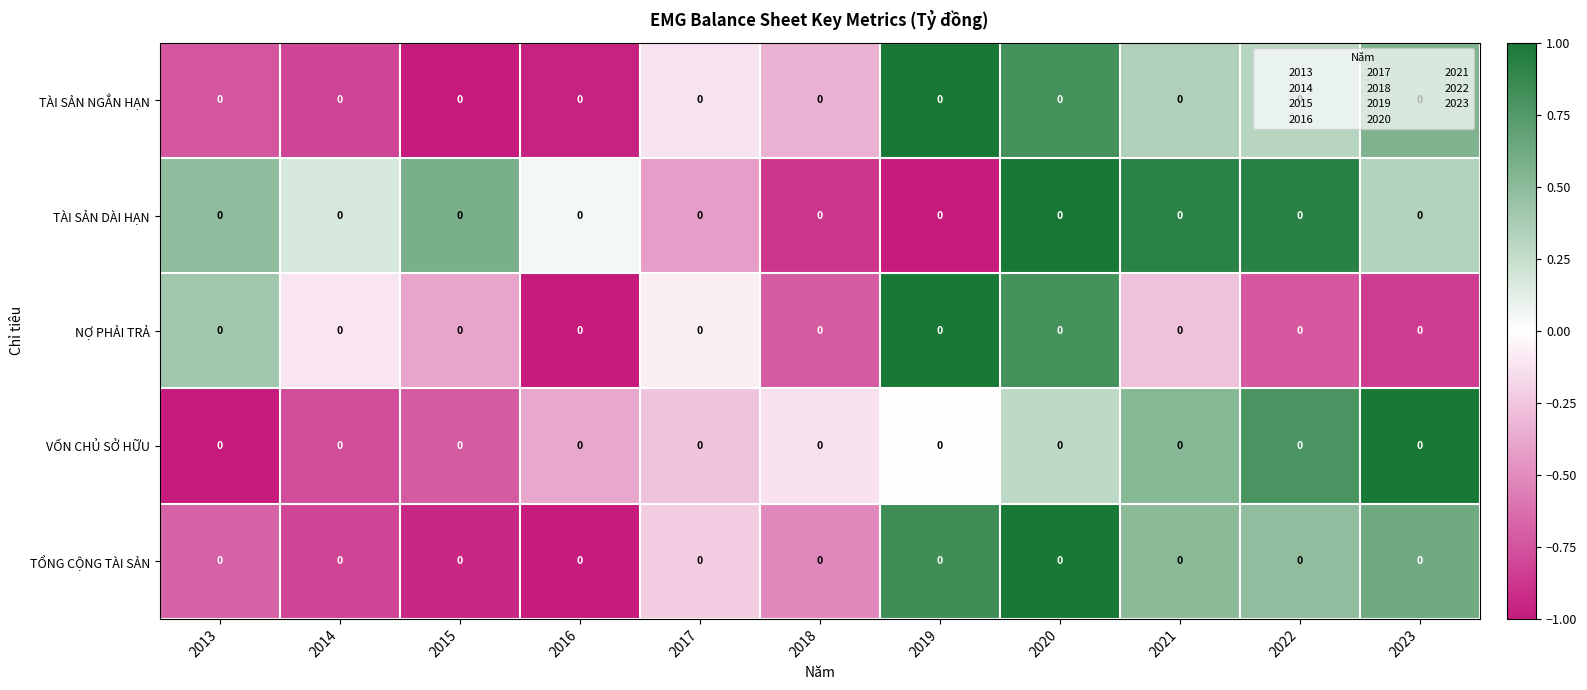

Read the TÀI SẢN NGẮN HẠN value at 2021.

0.3